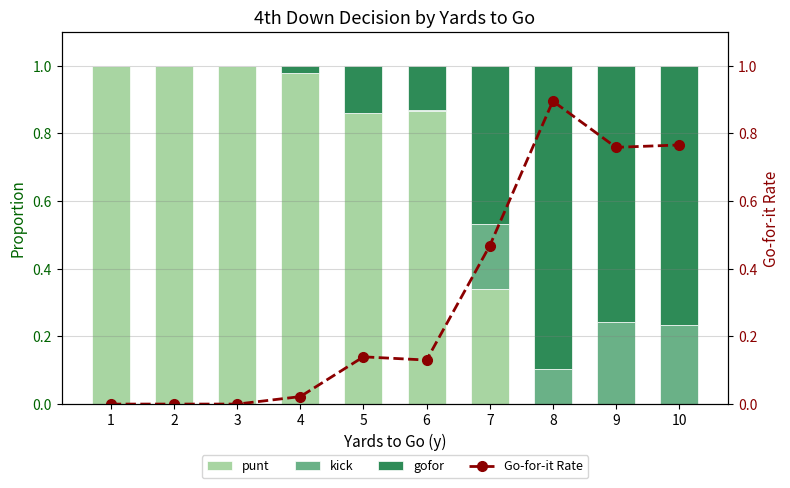

How many values in gofor are above zero?

7